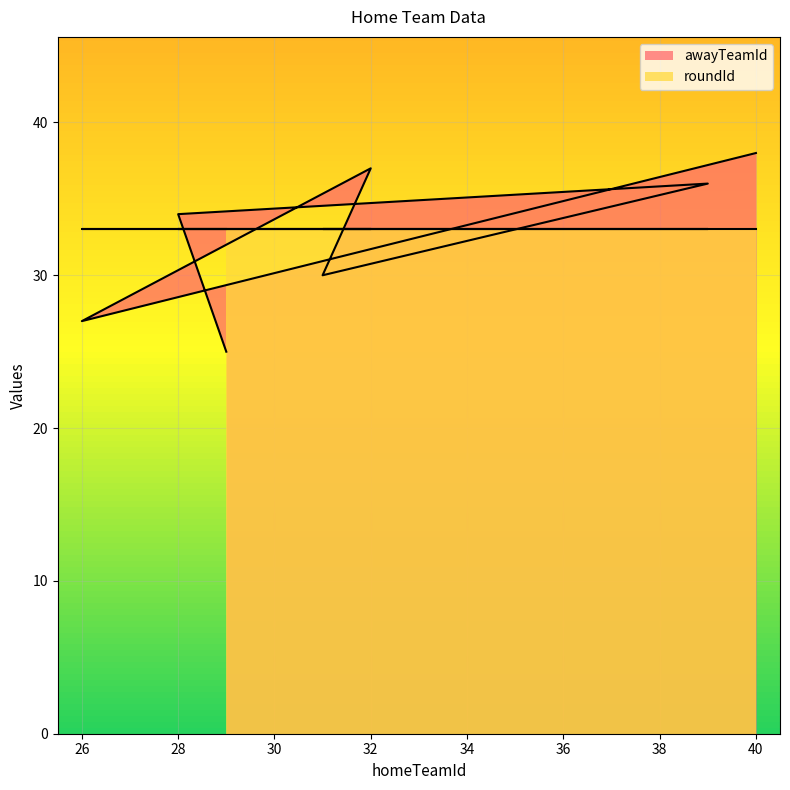

List the series in order of their peak value, lowest first.

roundId, awayTeamId